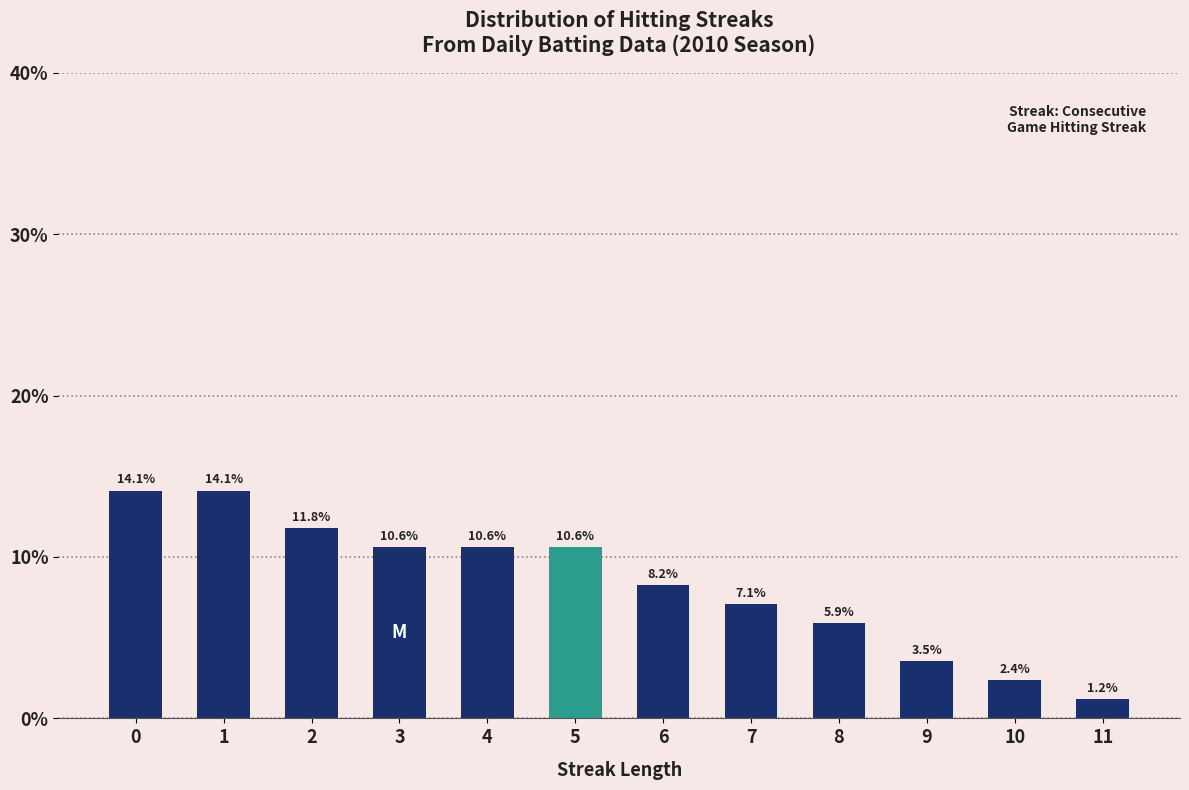

Reading left to right, list all the values displayed in this chart.

14.1	14.1	11.8	10.6	10.6	10.6	8.2	7.1	5.9	3.5	2.4	1.2